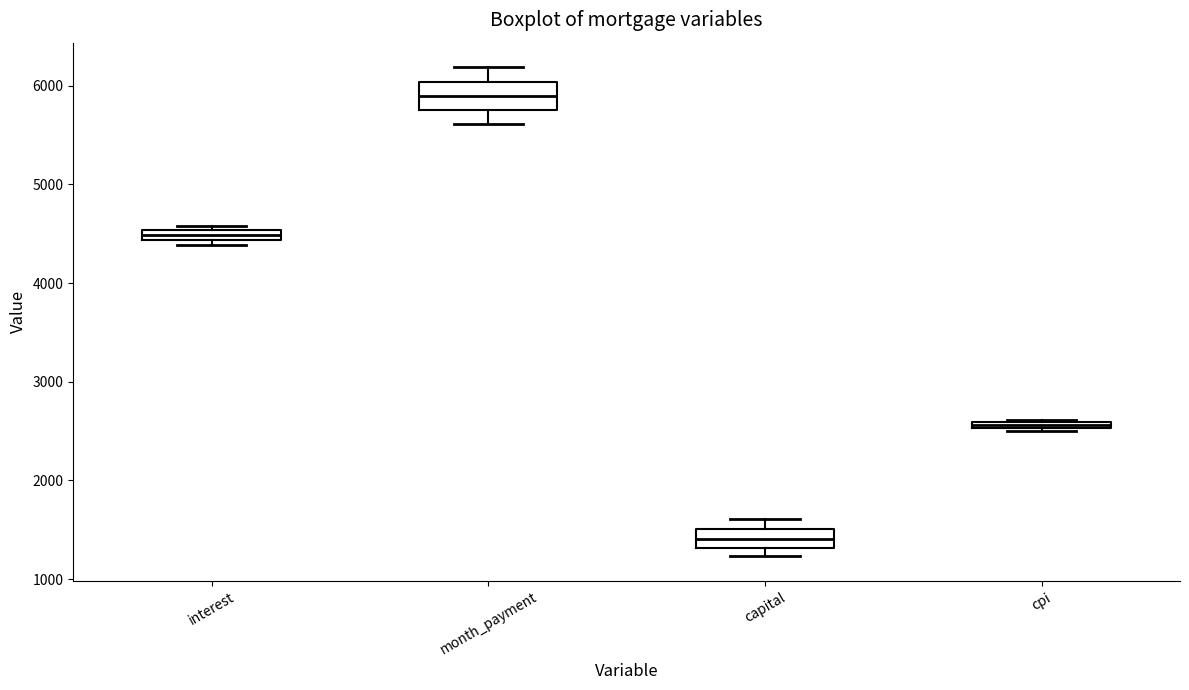

Which box has the highest median line?

month_payment